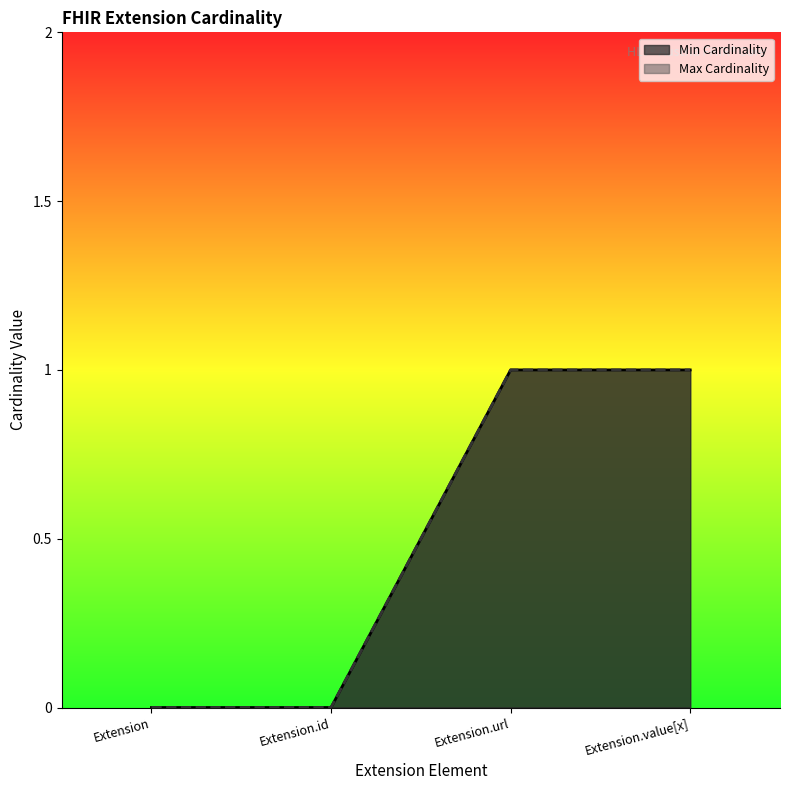

What is the maximum value for Min Cardinality?

1